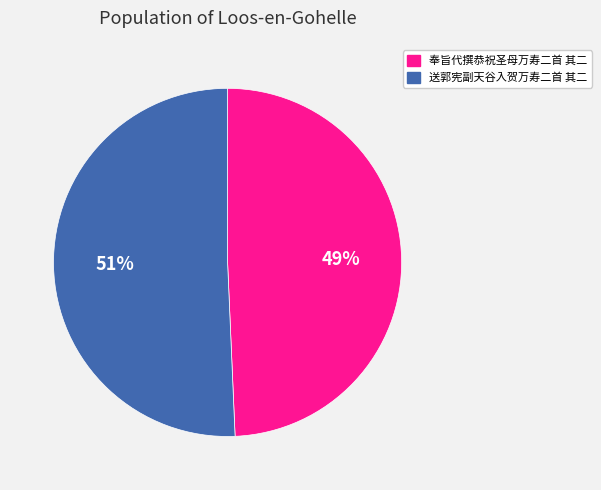

Do 奉旨代撰恭祝圣母万寿二首 其二 and 送郭宪副天谷入贺万寿二首 其二 together represent more than half of the pie?

Yes